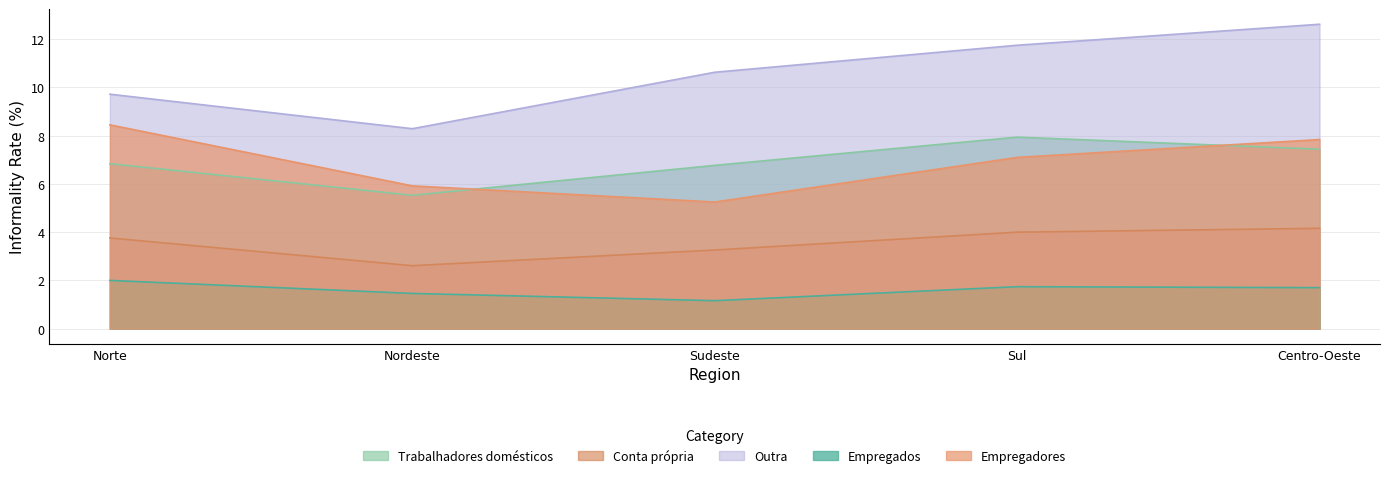

In Trabalhadores domésticos, how many points are higher than both neighbors (excluding endpoints)?

1